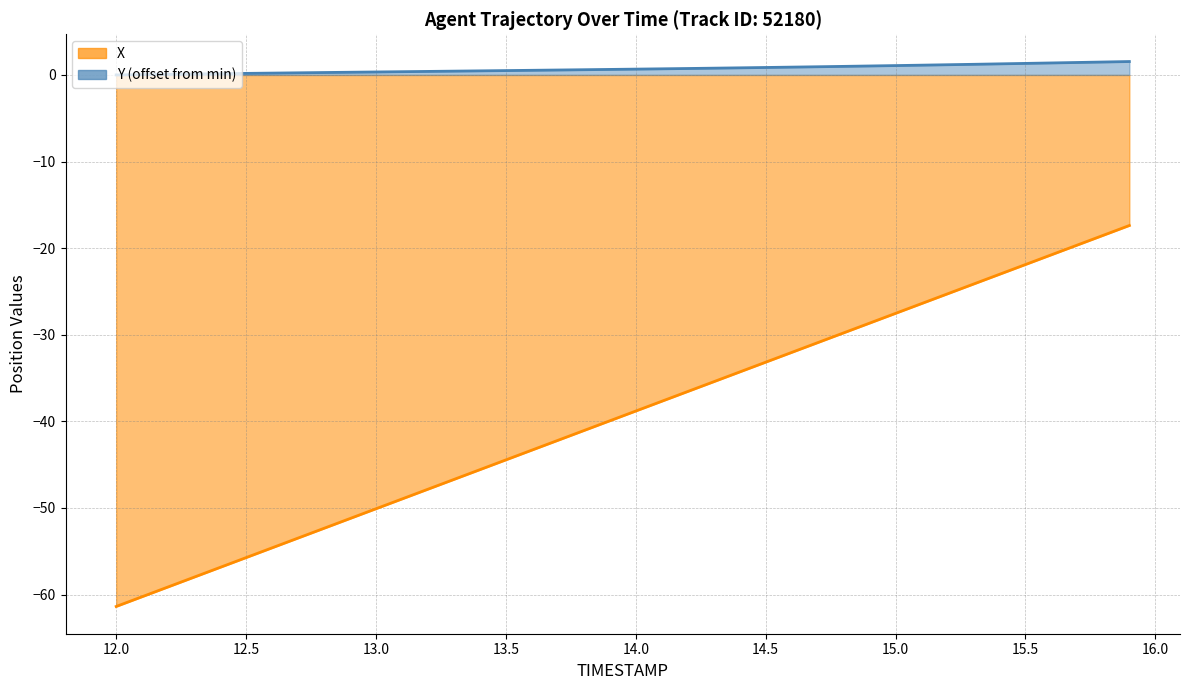

Is the value of X at 16 greater than the value of Y at 17?

No